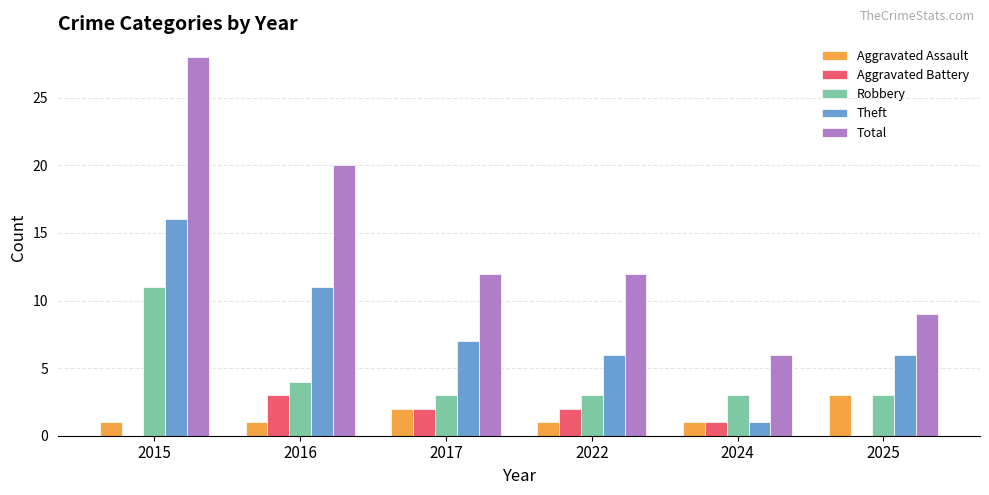

At which category is the sum across all series the highest?

2015